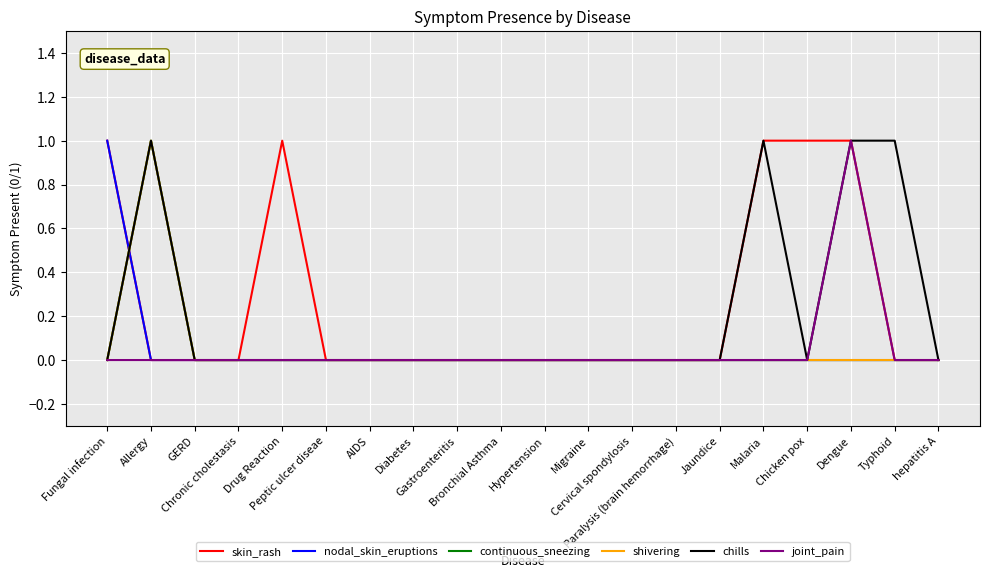

Does the chart have visible grid lines?

Yes